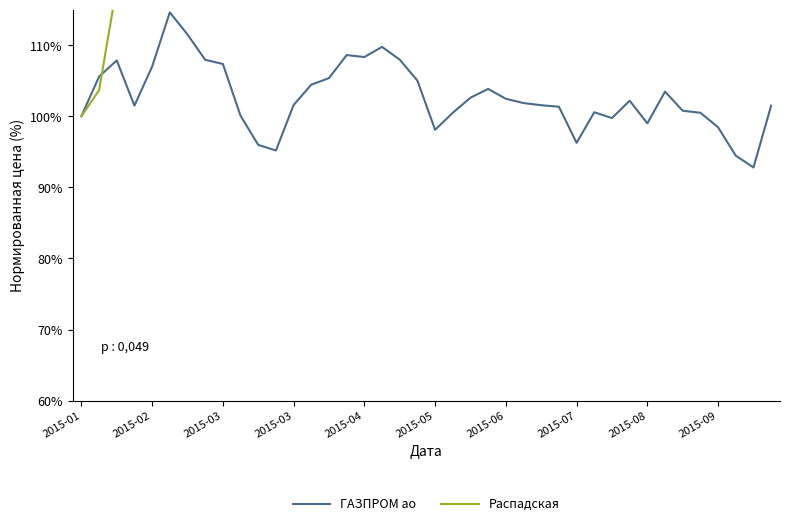

What is the sum of the Распадская values at 2015-01 and 22?

252.3